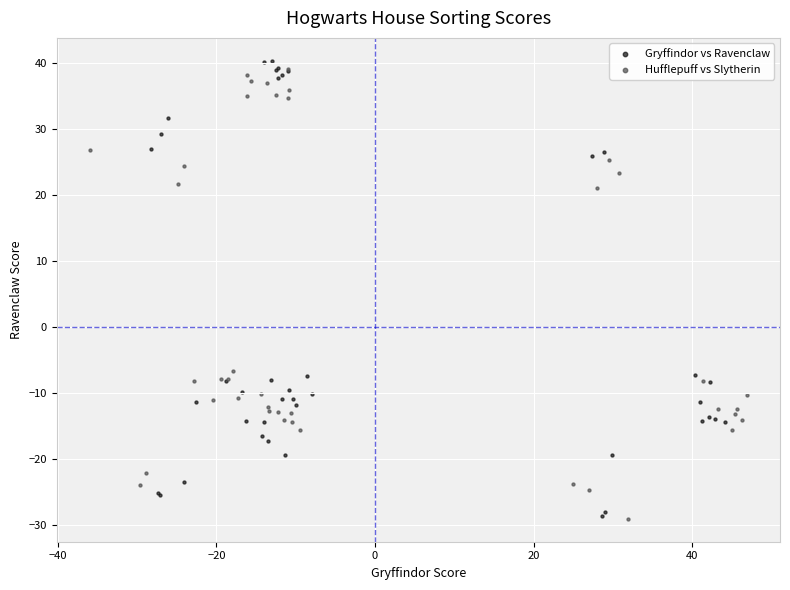

What are all the series names shown in the legend?

Gryffindor vs Ravenclaw, Hufflepuff vs Slytherin